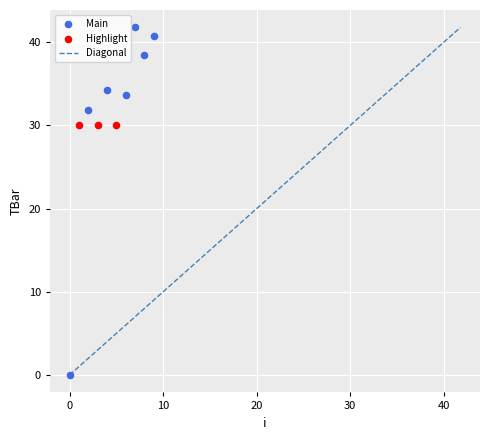

Which series contains the highest Y value?

Main